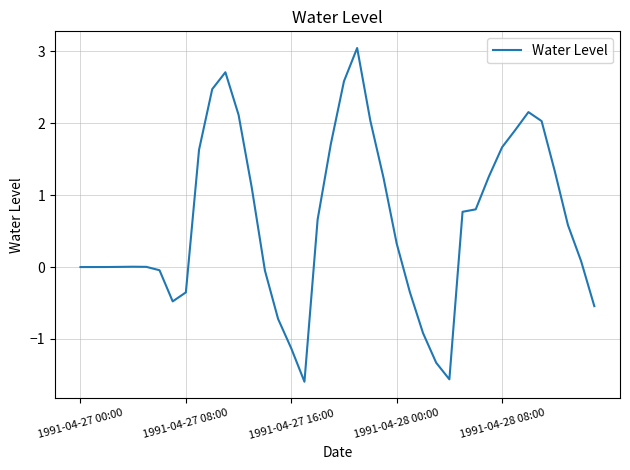

What is the difference between the maximum and minimum values?

4.6